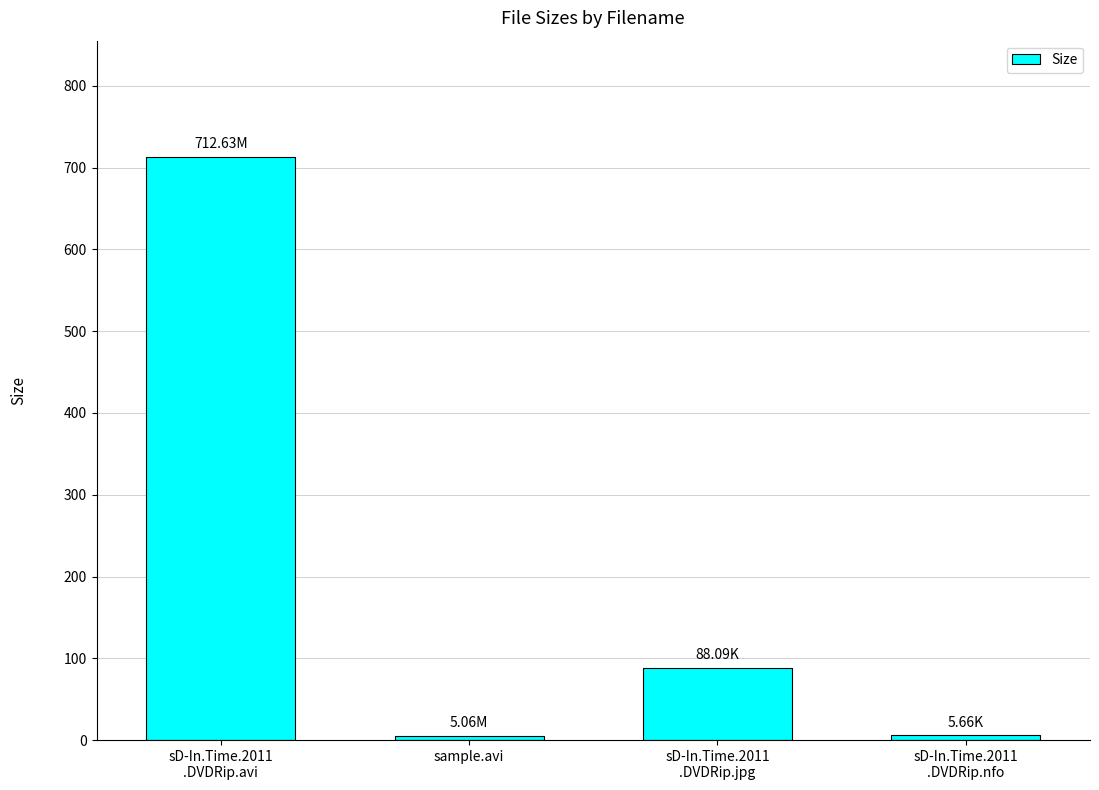

What position from the left is sample.avi?

2